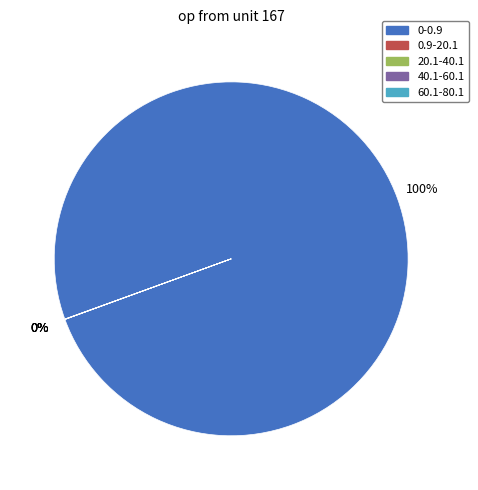

Which category has the biggest portion of the pie?

0-0.9